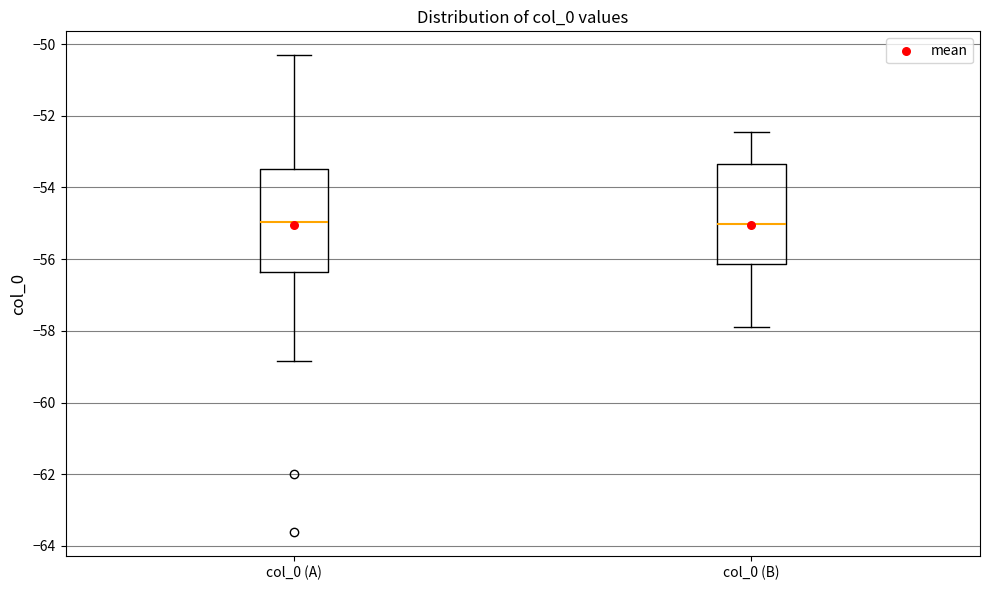

Reading left to right, read every box against the y-axis: the position of its median line, the range the box covers, and the ends of its whiskers. The values are not printed on the chart, so give them approximately, as read against the axis.

col_0 (A): median -55.0, box -56.4 to -53.4, whiskers -58.8 to -50.4
col_0 (B): median -55.0, box -56.2 to -53.4, whiskers -58.0 to -52.4